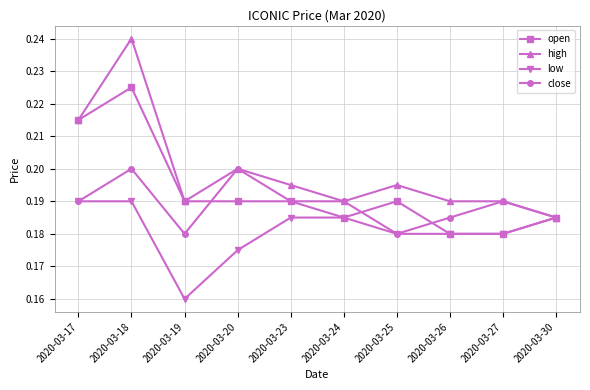

Which series has the largest range (max minus min)?

high